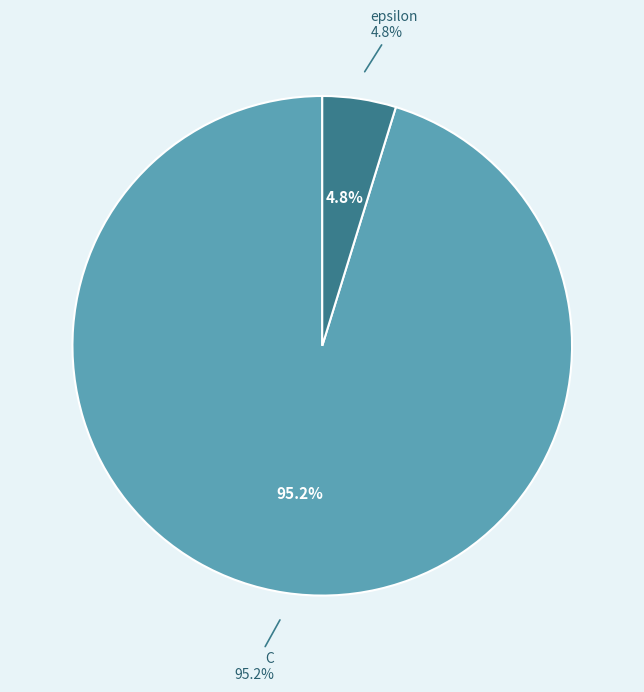

What portion of the pie excludes epsilon?

95.2%